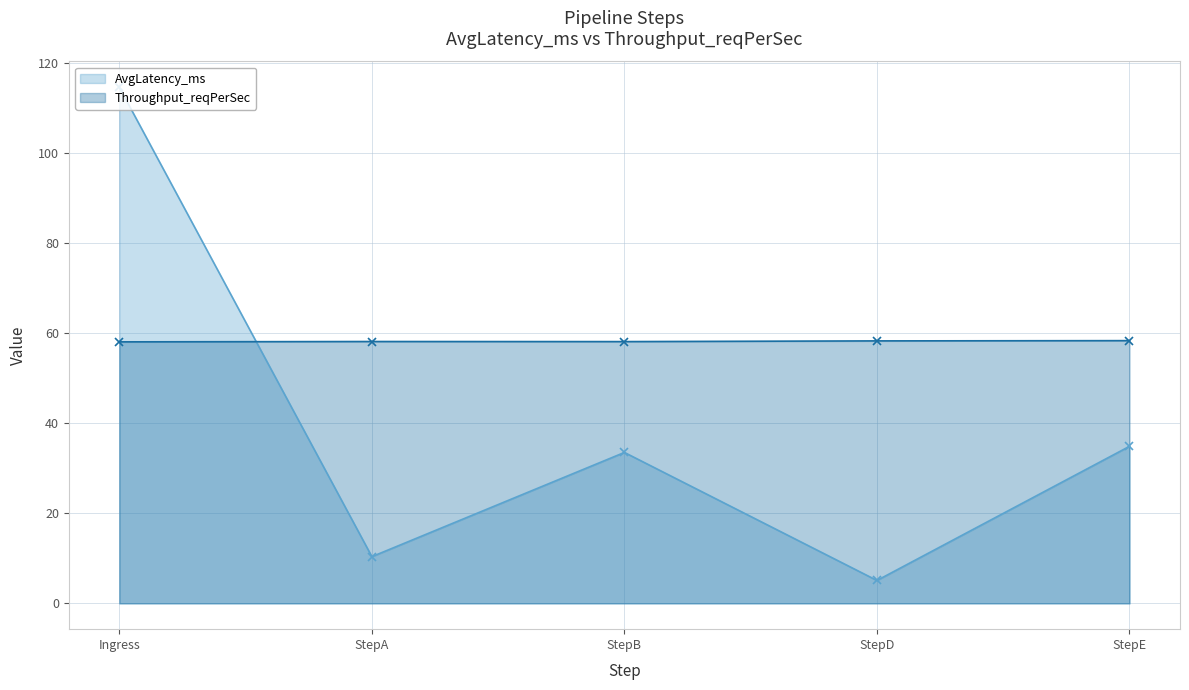

Where is Throughput_reqPerSec nearest to the value 58?

Ingress